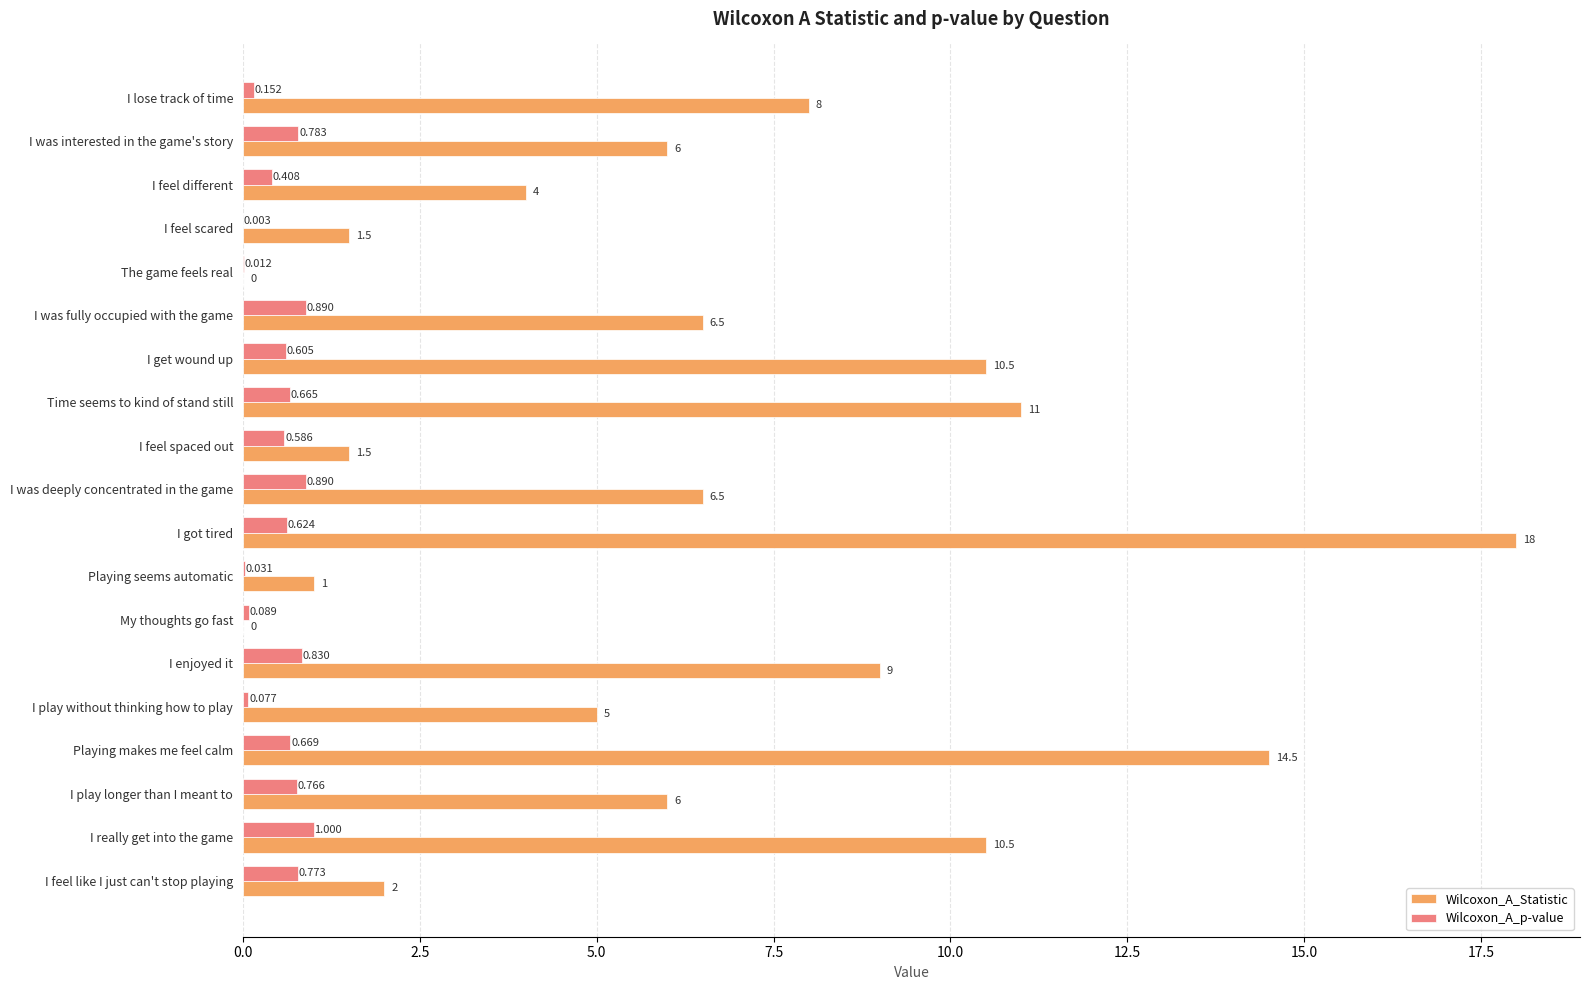

At which category is the sum across all series the highest?

I got tired